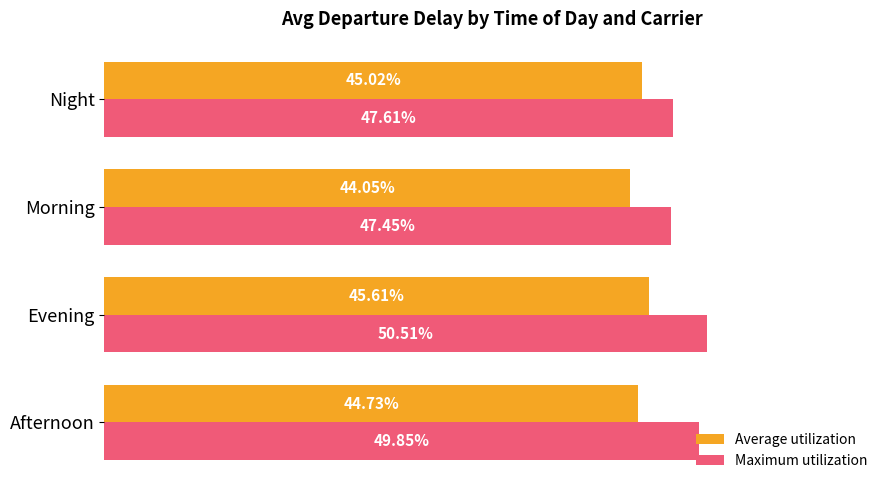

Rank the categories by Average utilization value from lowest to highest.

Morning, Afternoon, Night, Evening